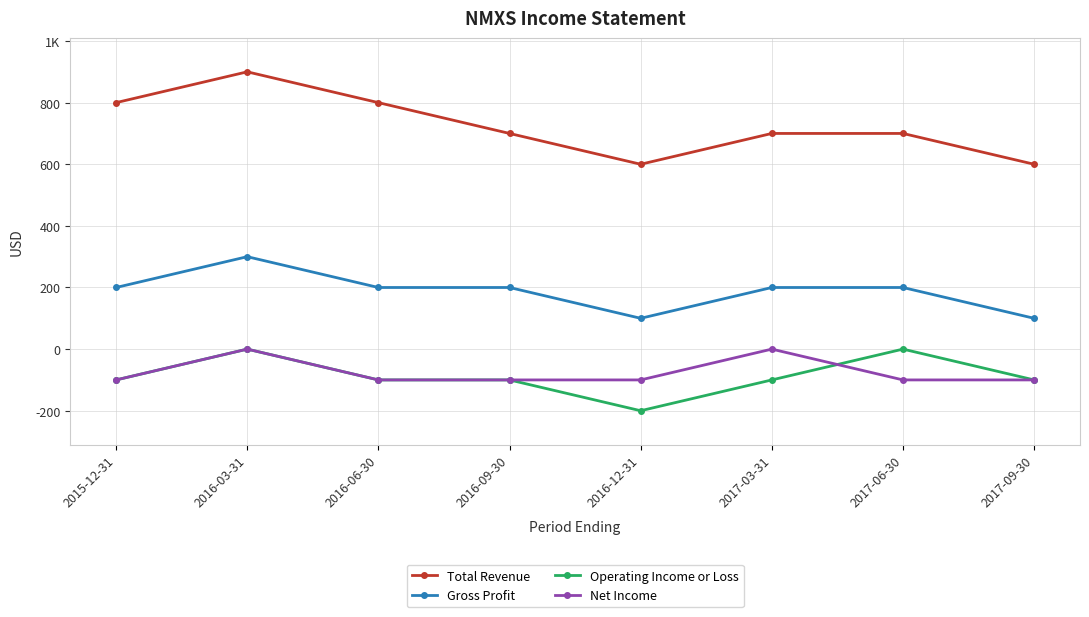

At which category is the sum across all series the highest?

2016-03-31